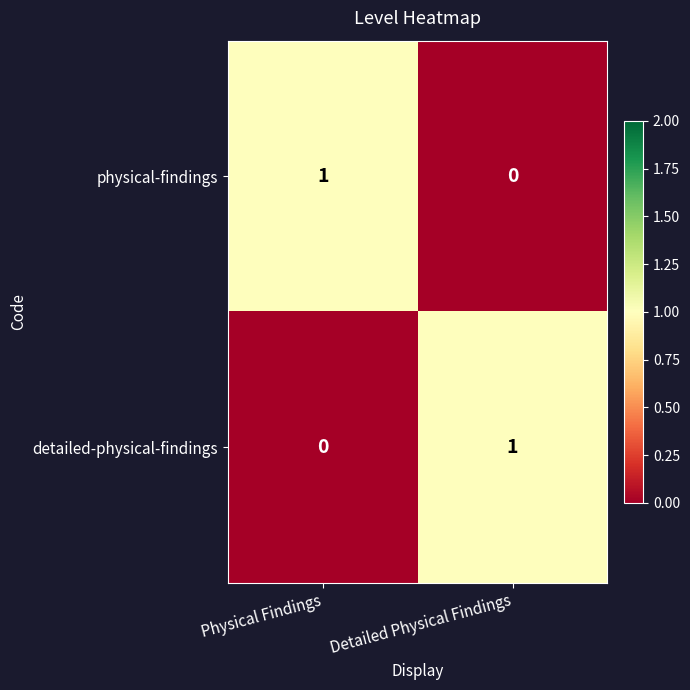

At Physical Findings, list the series in order from largest to smallest.

physical-findings, detailed-physical-findings